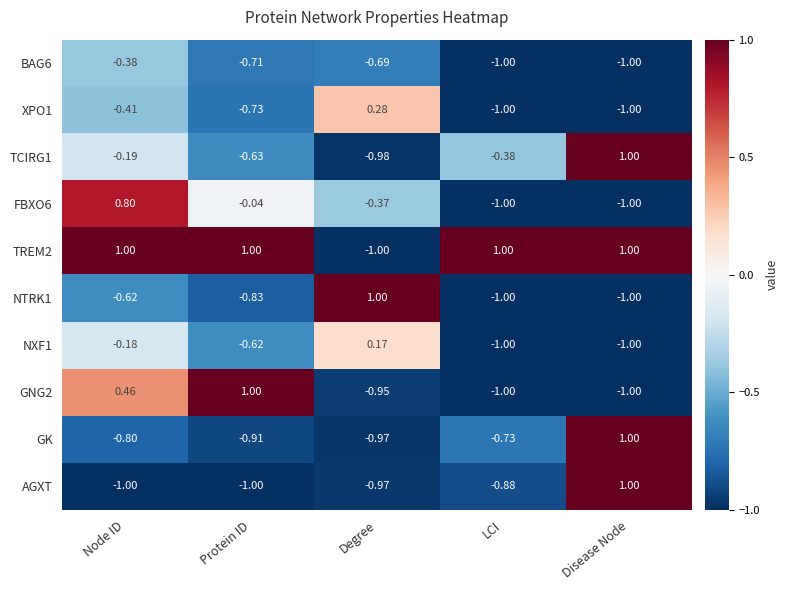

At which category is the sum across all series the highest?

Node ID